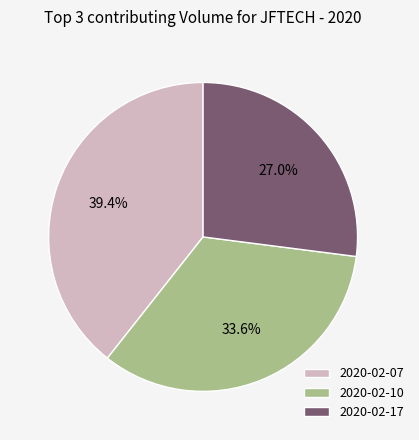

Is the sum of 2020-02-07 and 2020-02-17 greater than half?

Yes